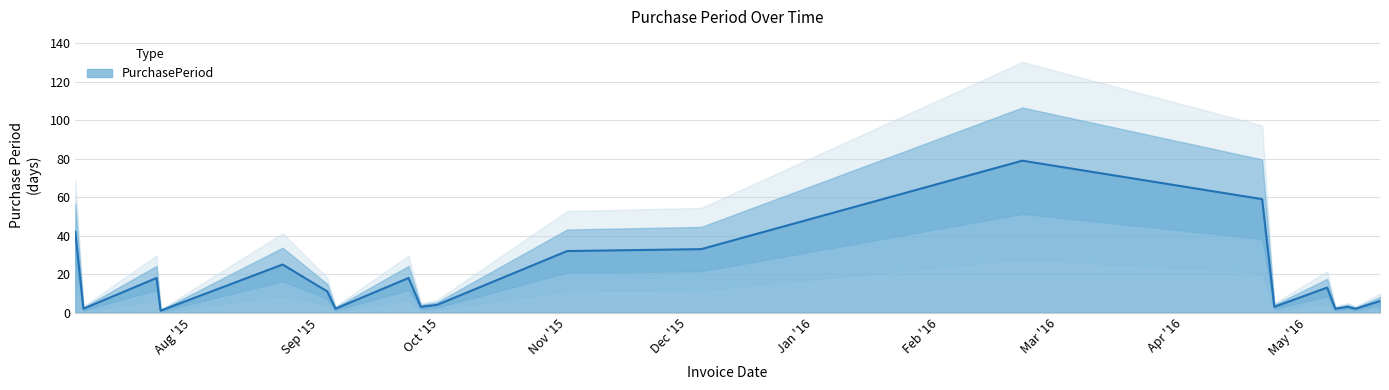

What is the maximum value for PurchasePeriod?

79